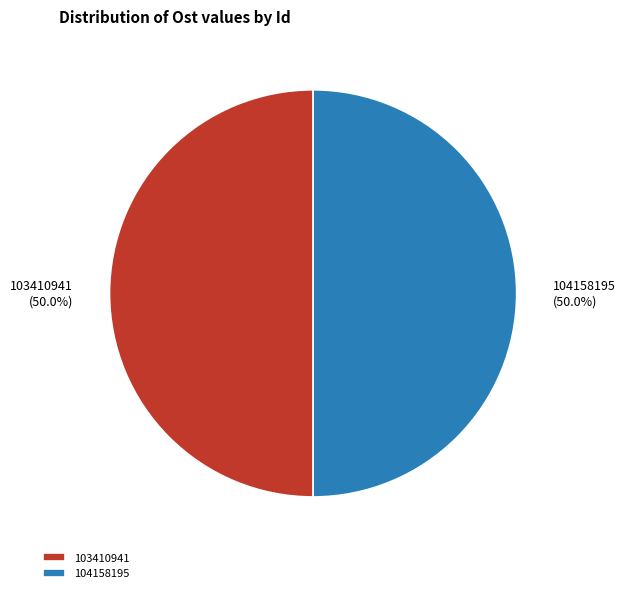

To the nearest percent, what percentage of the pie is 103410941?

50%